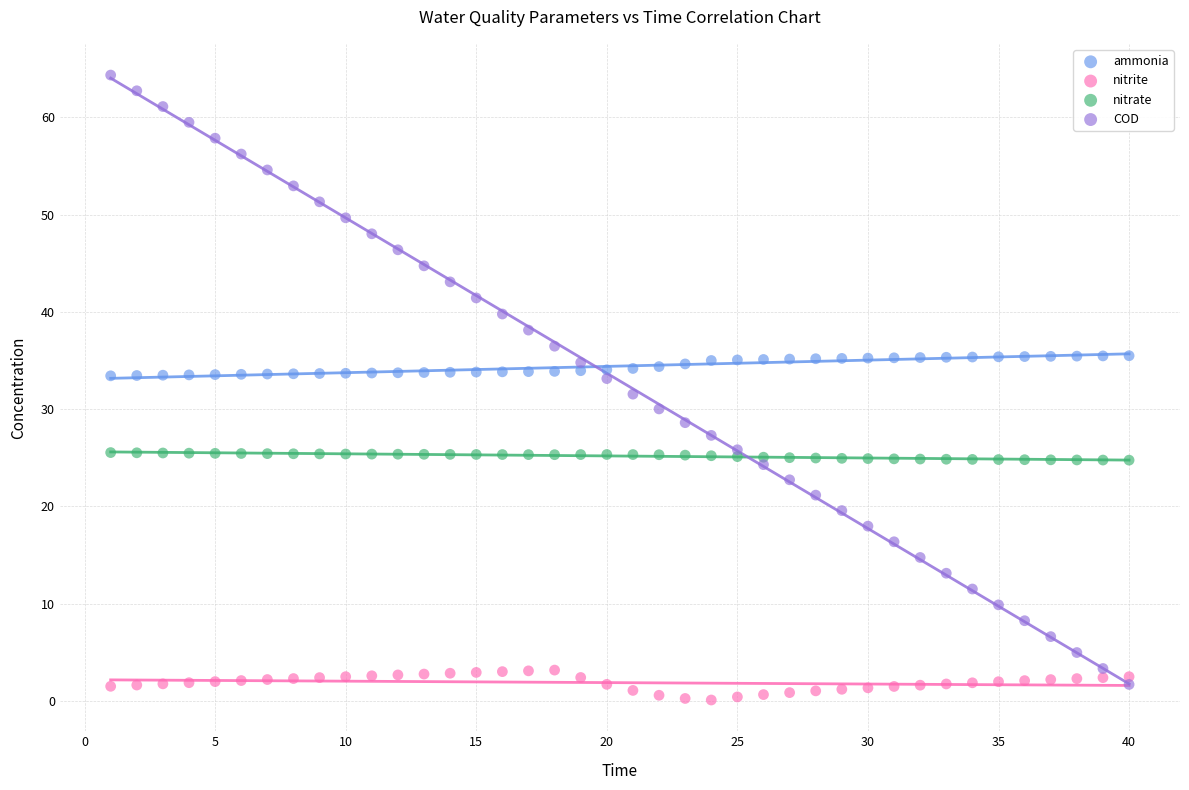

Across all data points, what is the range of Y values (max minus min)?

64.2